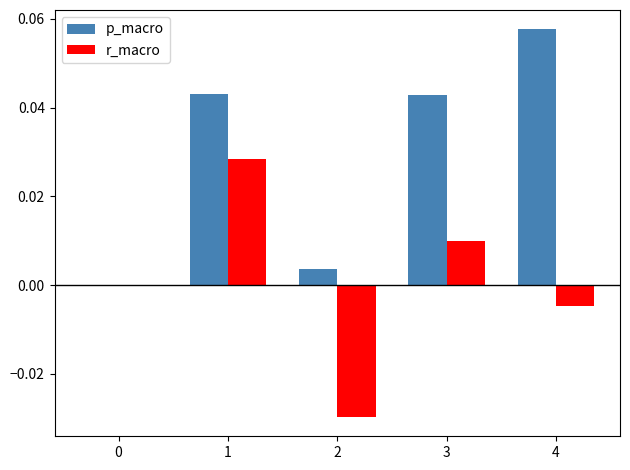

Is it true that r_macro equals 0.0 at 3?

True